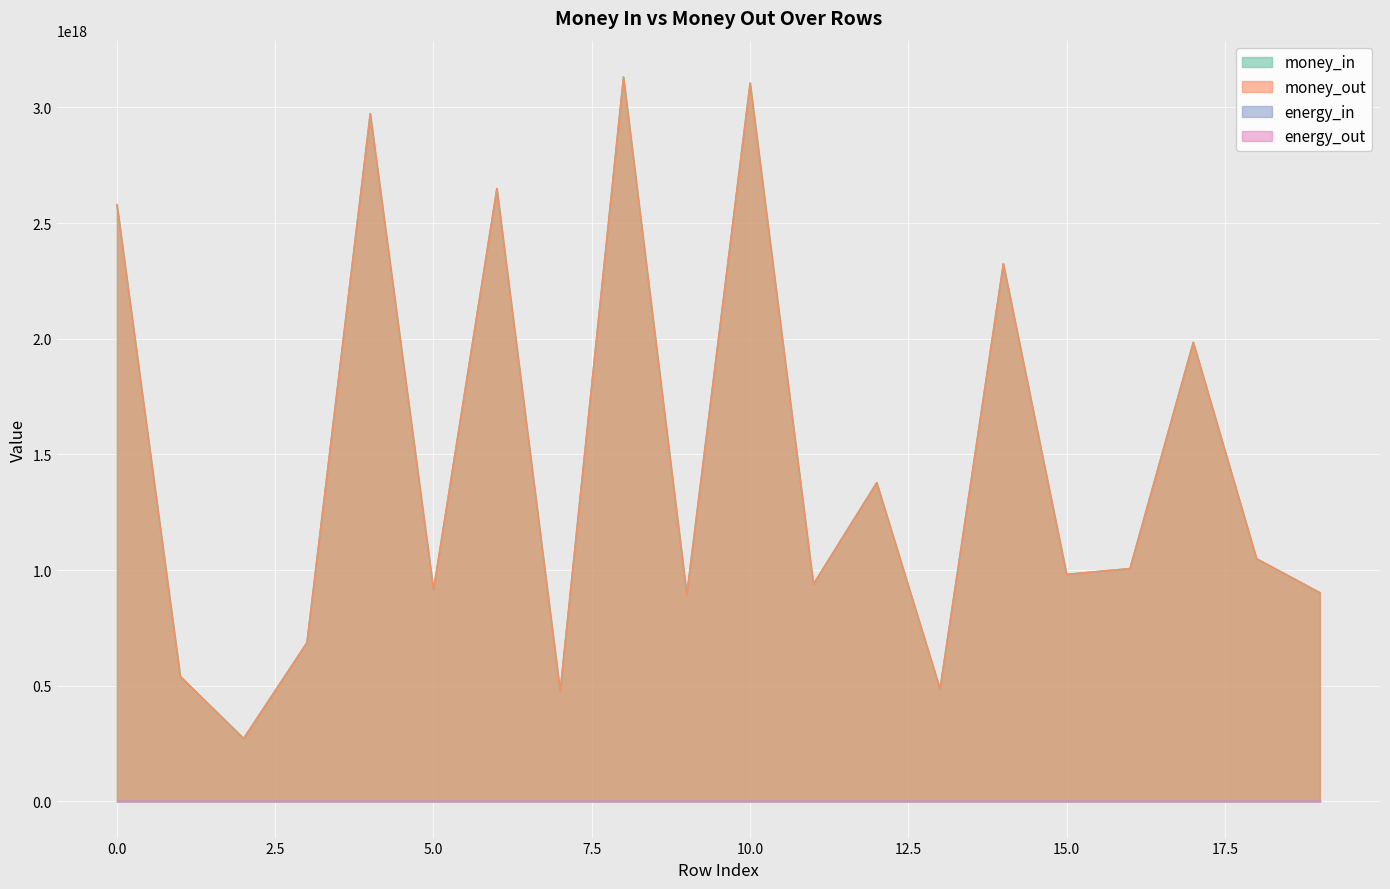

At which label is money_in closest to 1702008124623570944?

17